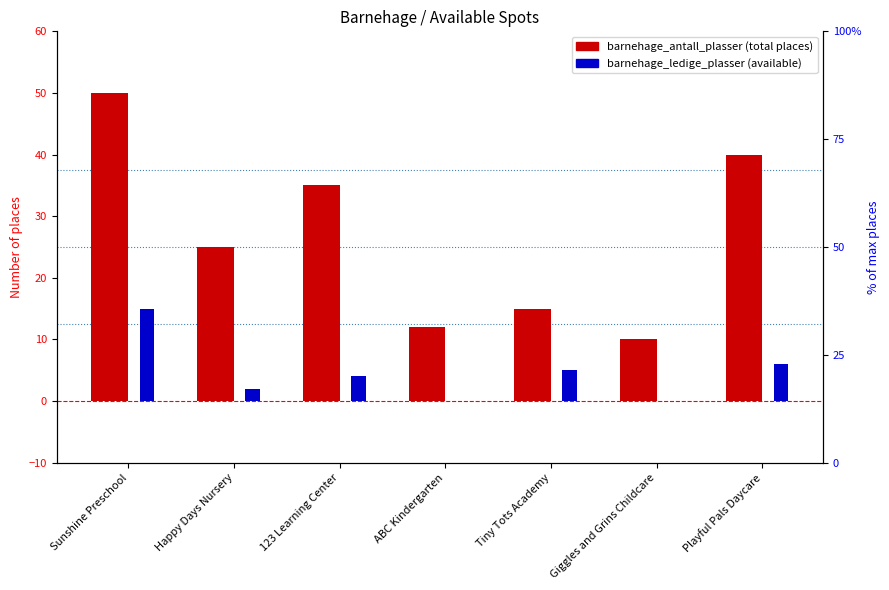

List the labels in order of barnehage_ledige_plasser value, largest first.

Sunshine Preschool, Playful Pals Daycare, Tiny Tots Academy, 123 Learning Center, Happy Days Nursery, ABC Kindergarten, Giggles and Grins Childcare